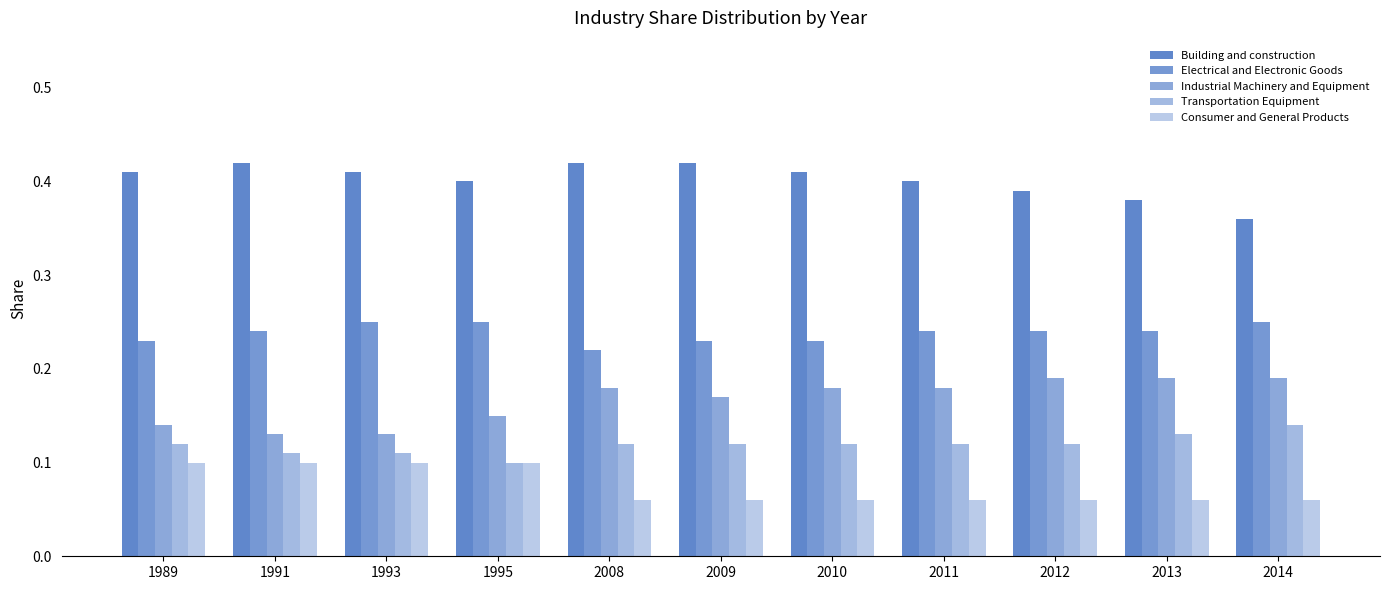

Is the value of Industrial Machinery and Equipment at 2009 greater than the value of Electrical and Electronic Goods at 2011?

No